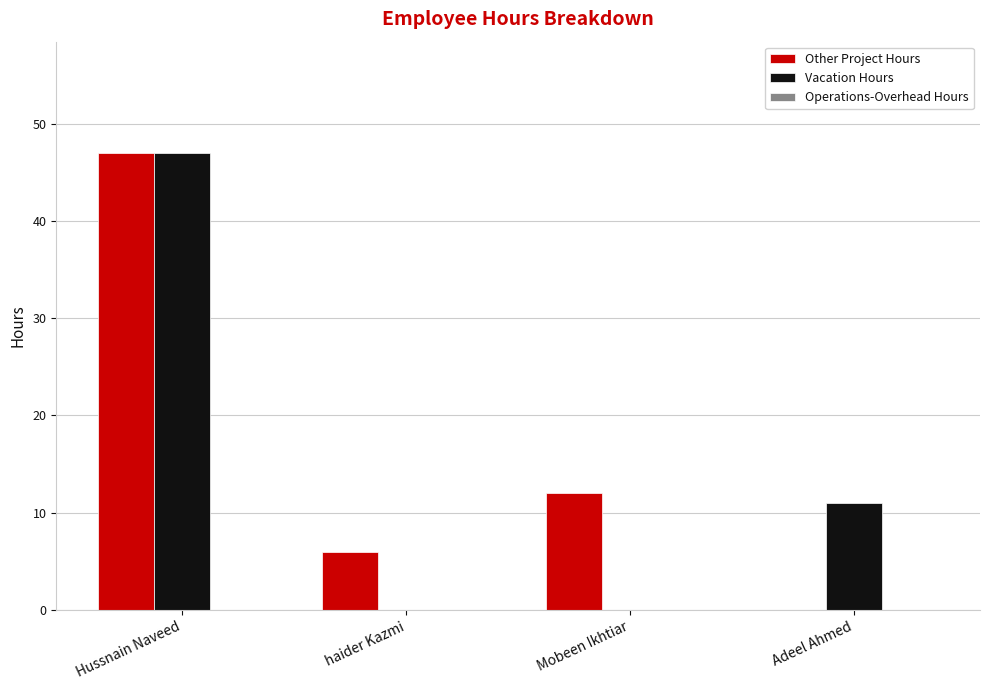

What is the total value across all series at Mobeen Ikhtiar?

12.0